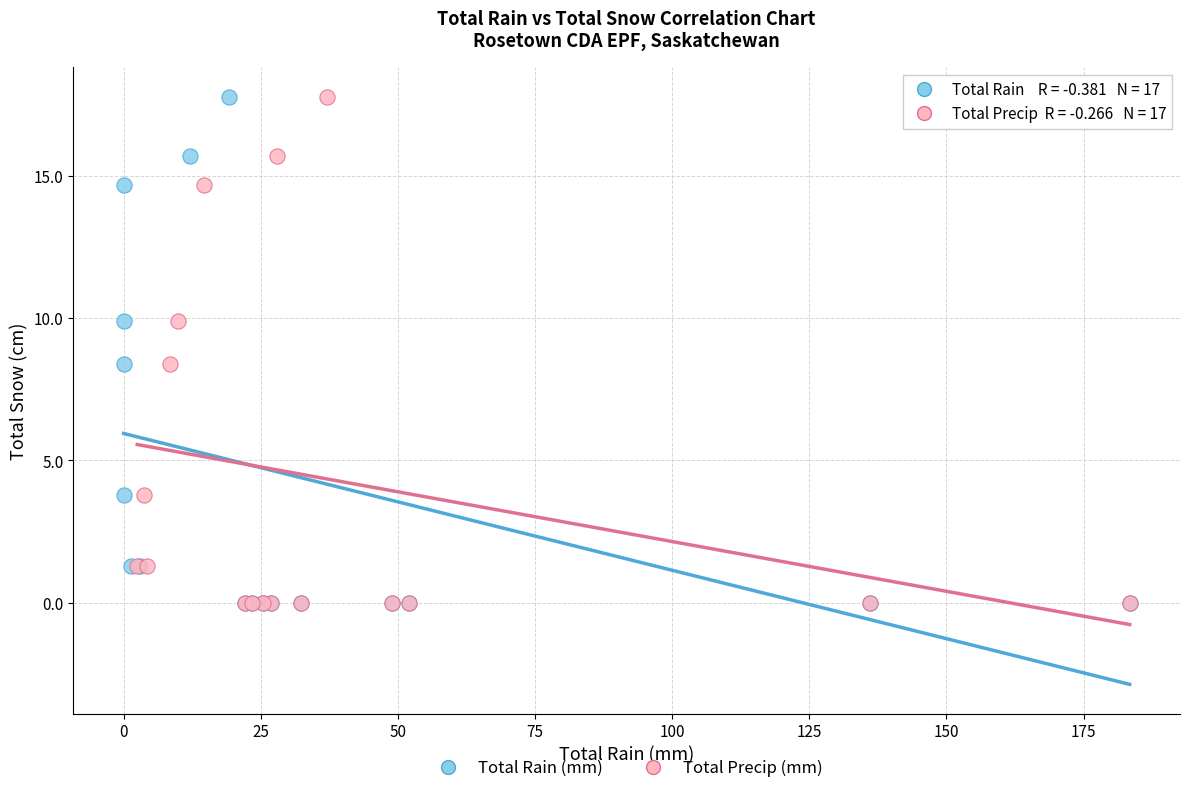

What are all the series names shown in the legend?

Total Rain (mm), Total Precip (mm)